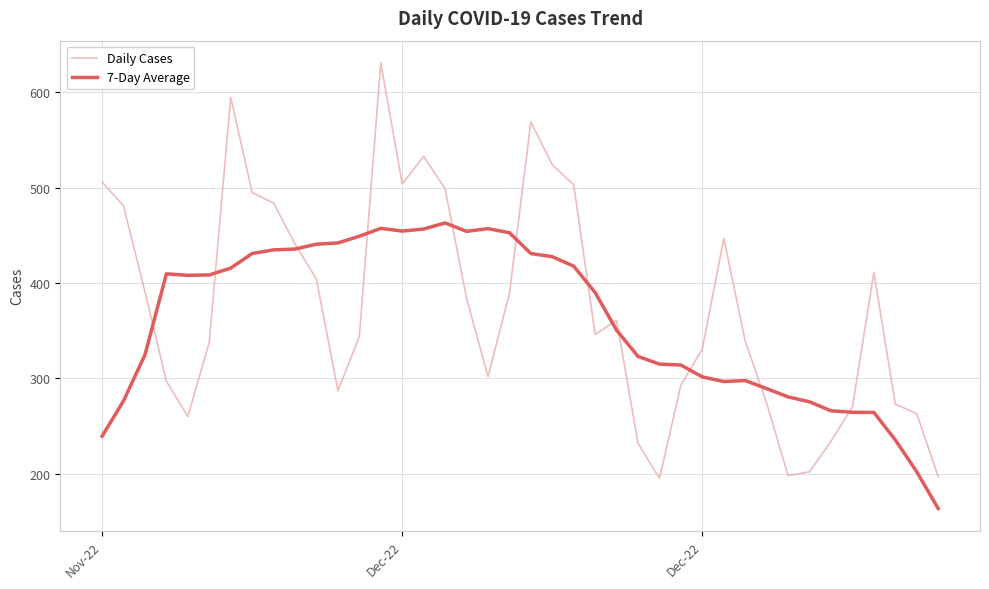

What is the difference between the maximum and minimum values in the Daily Cases series?

436.0